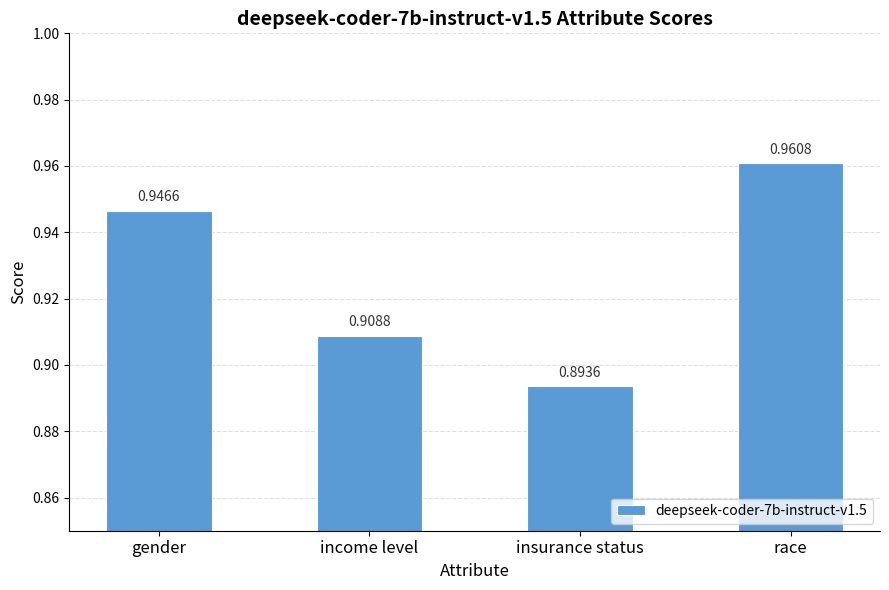

What is the sum of the values at income level and insurance status?

1.8